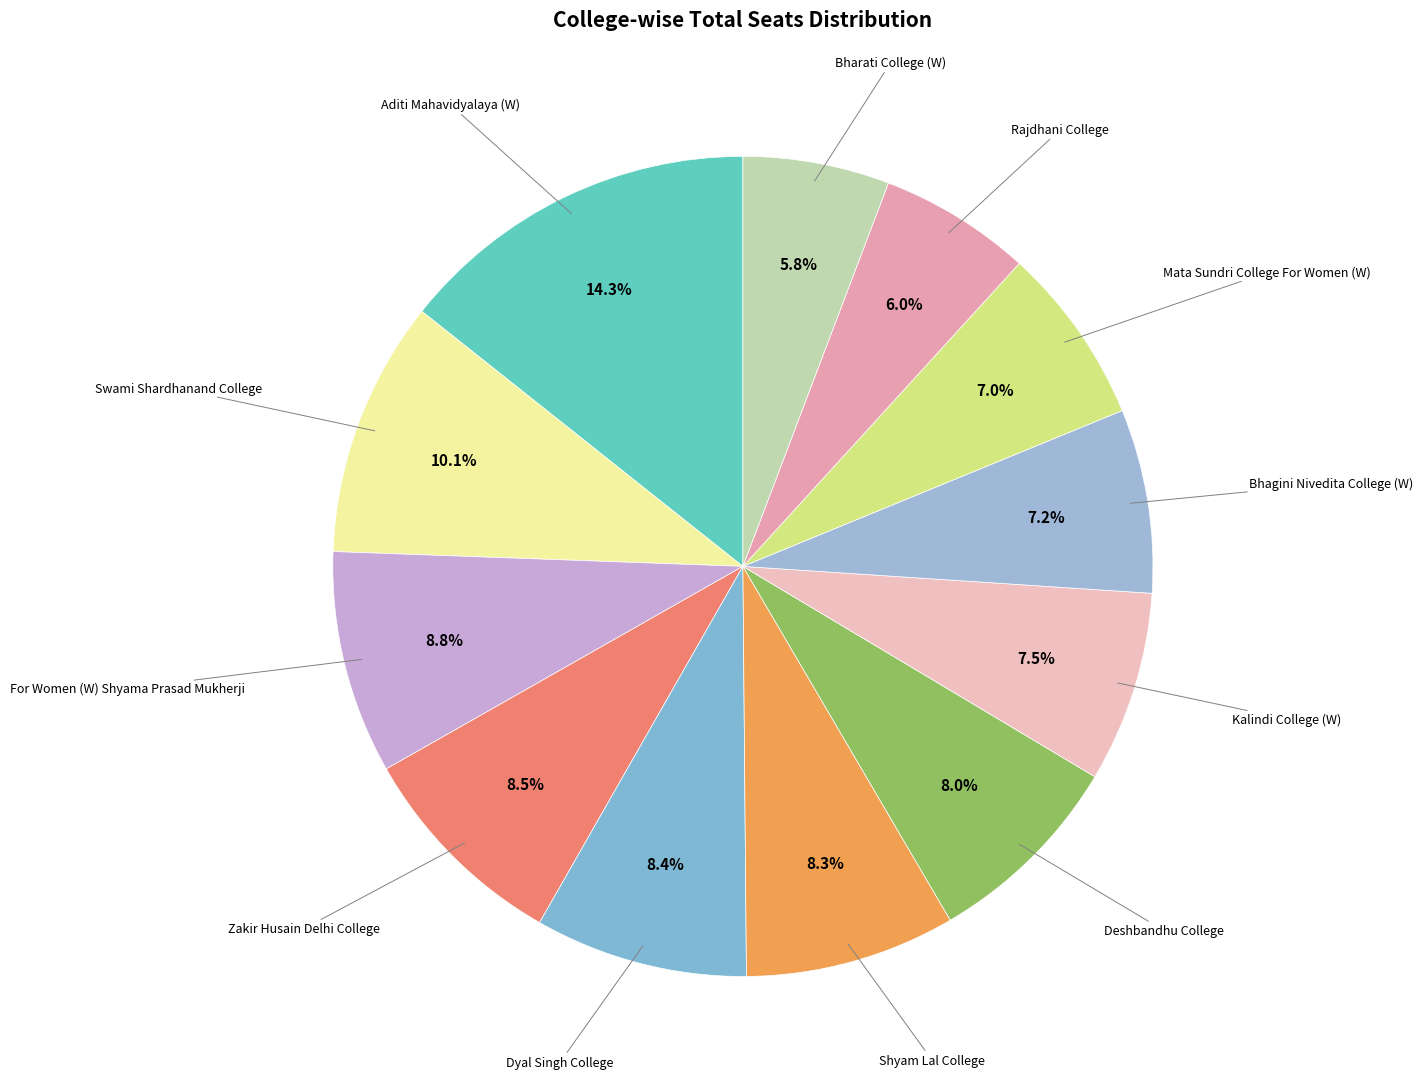

Approximately how many times larger is the value at Mata Sundri College For Women (W) compared to Aditi Mahavidyalaya (W)?

0.5